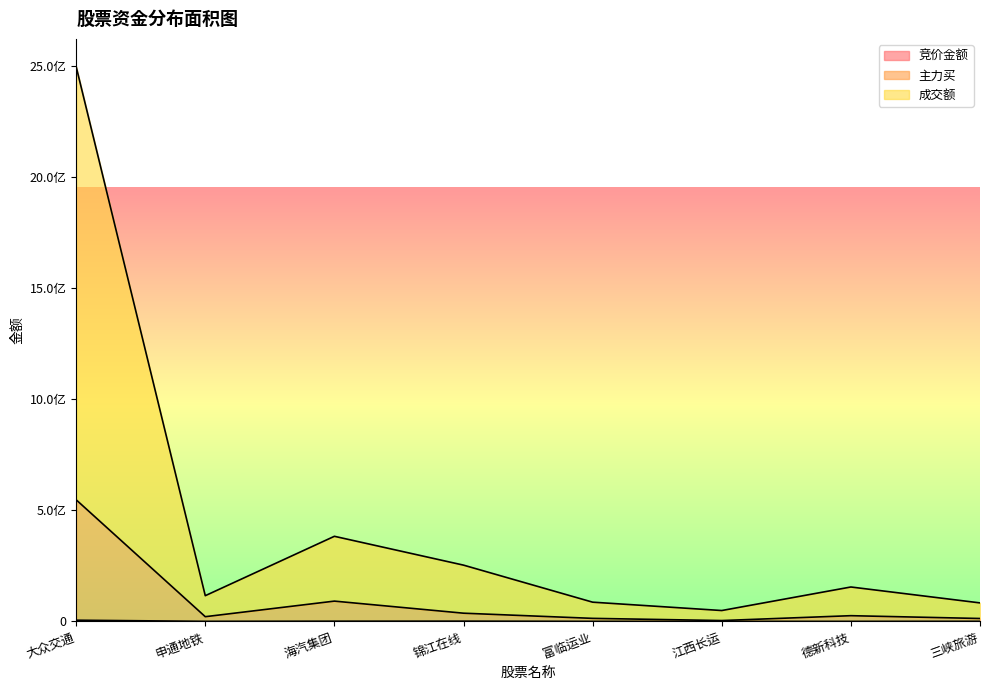

How many lines are shown in the chart?

3